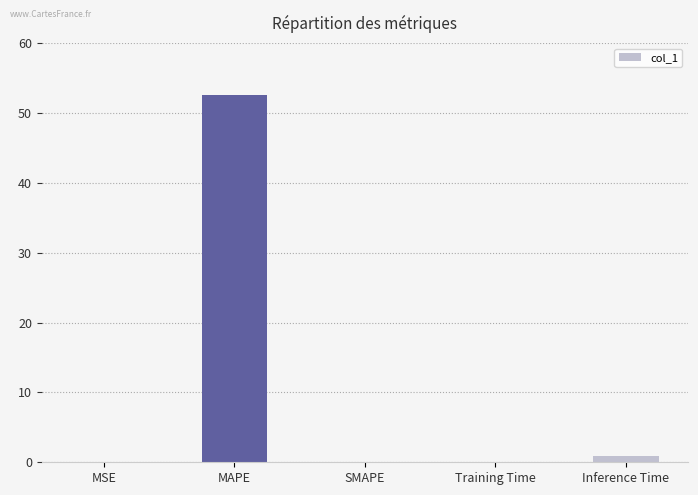

How many data points does each series have?

5